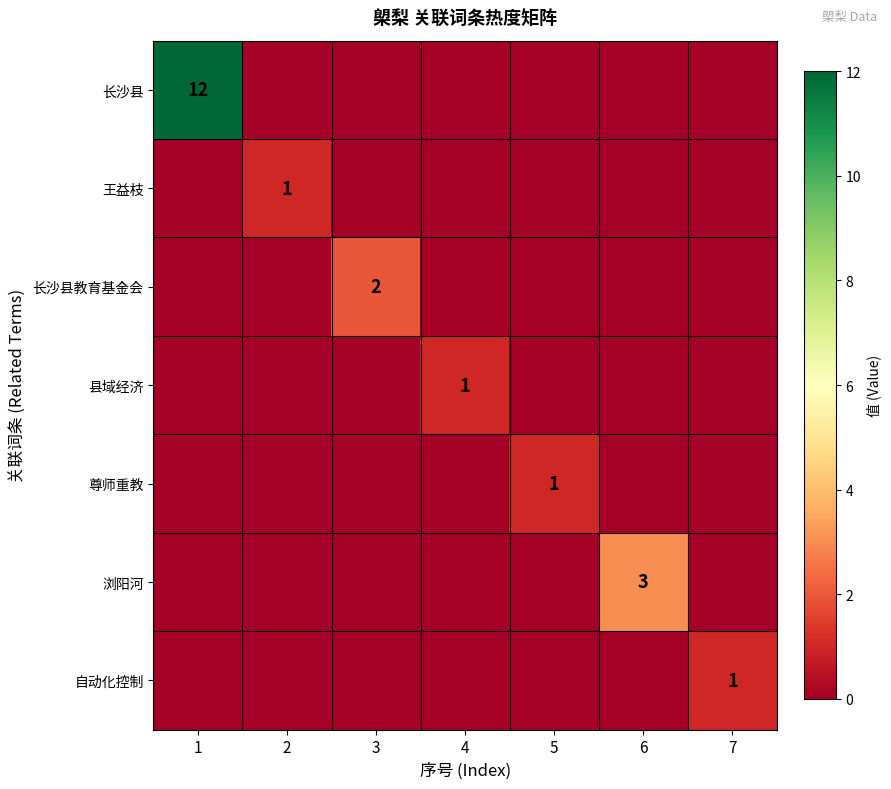

Which series has the largest total across all categories?

长沙县